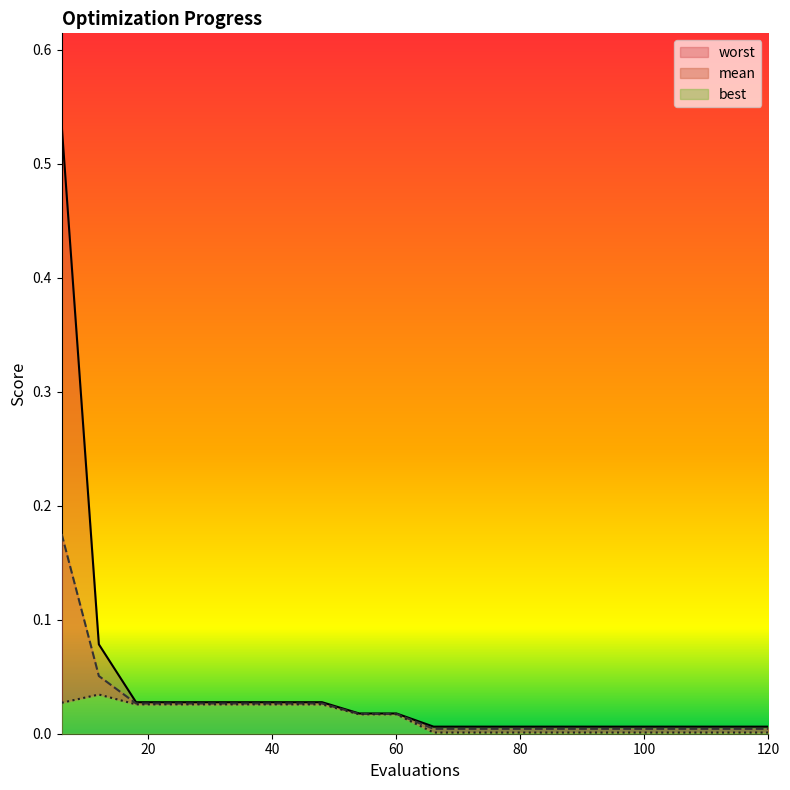

Which series has the largest total across all categories?

worst